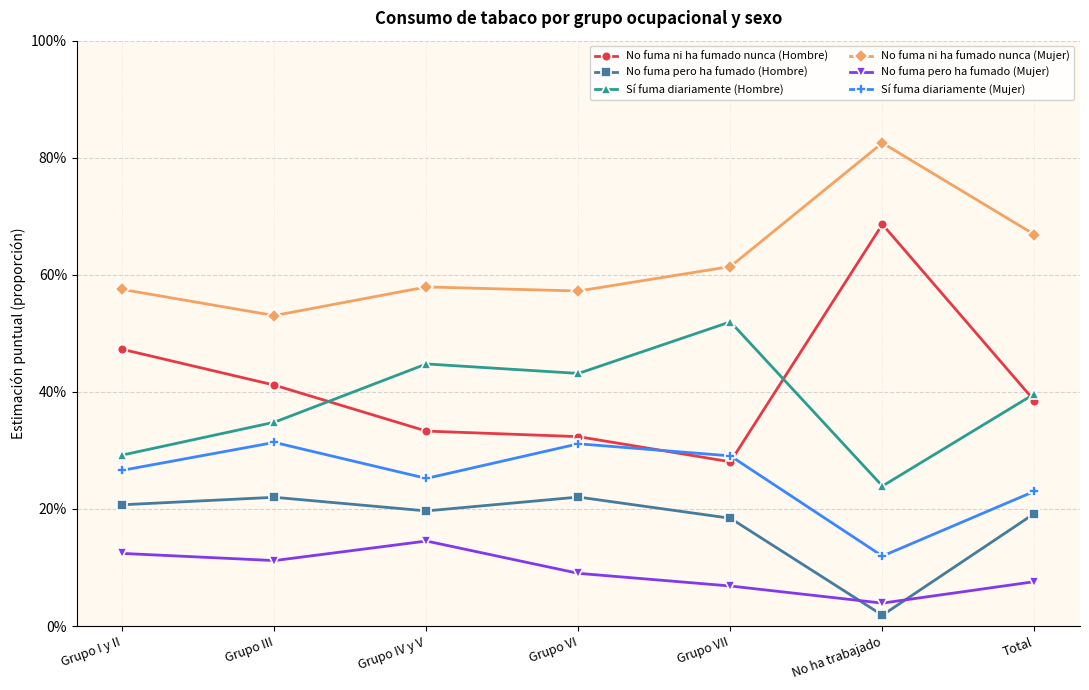

Read the No fuma ni ha fumado nunca (Hombre) value at Grupo VI.

0.3